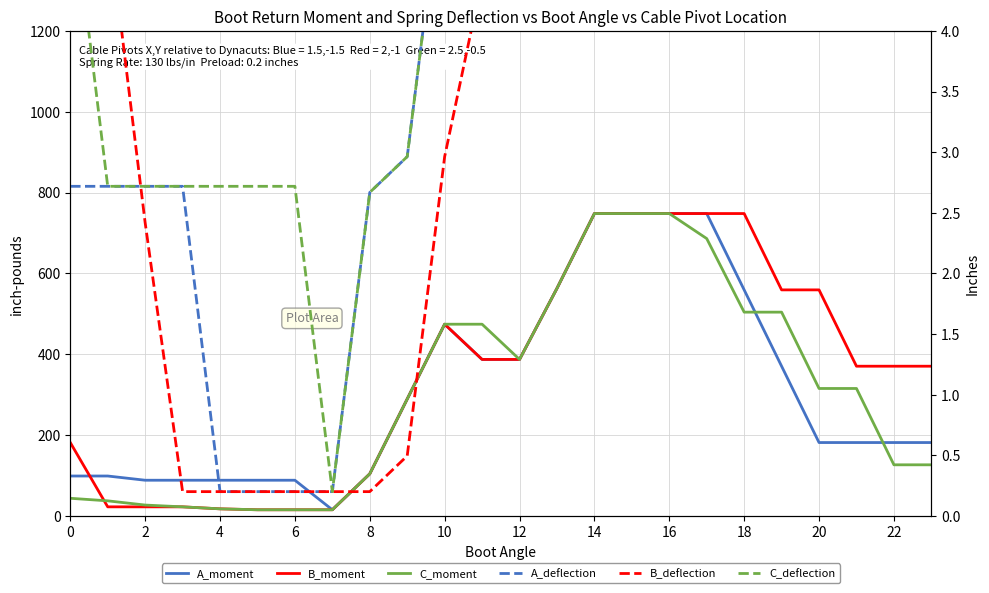

Count the number of data series in this chart.

6